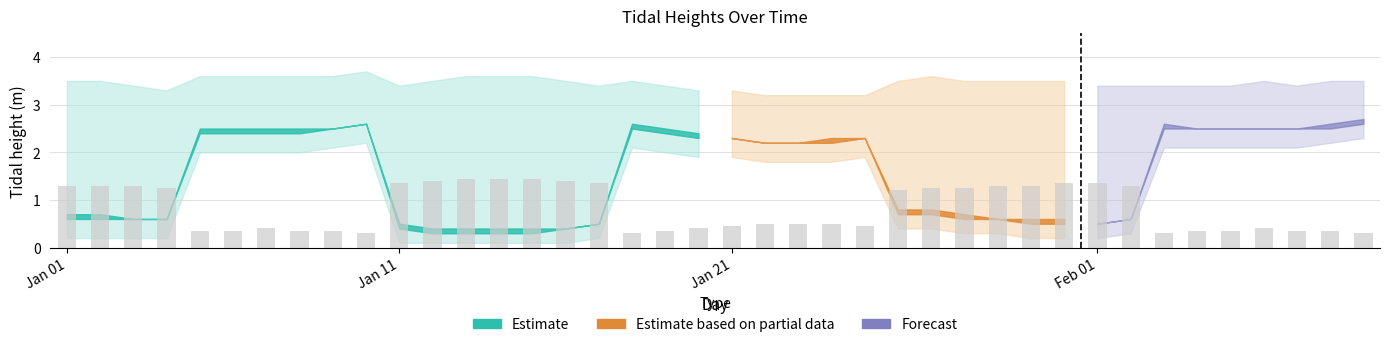

Which has a higher value, 26 or 5?

5